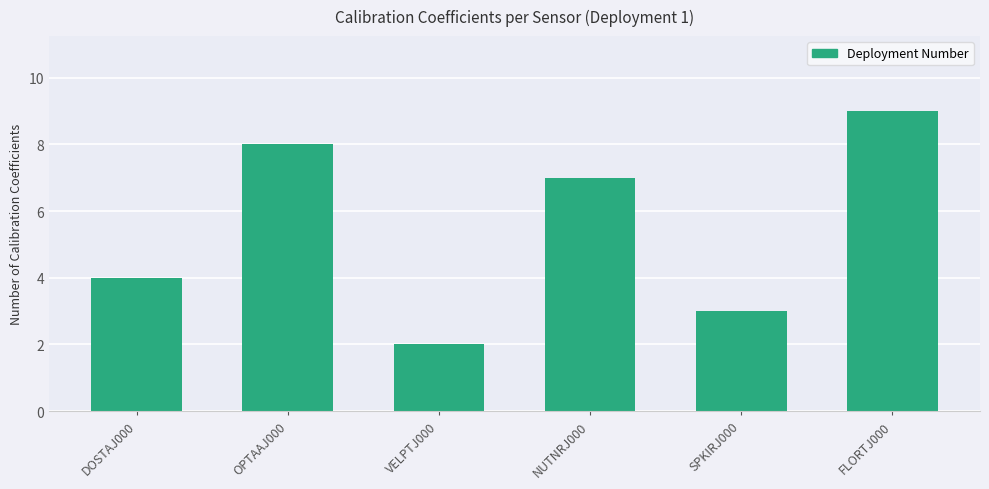

Reading right to left, what are all the values shown in this chart?

9	3	7	2	8	4